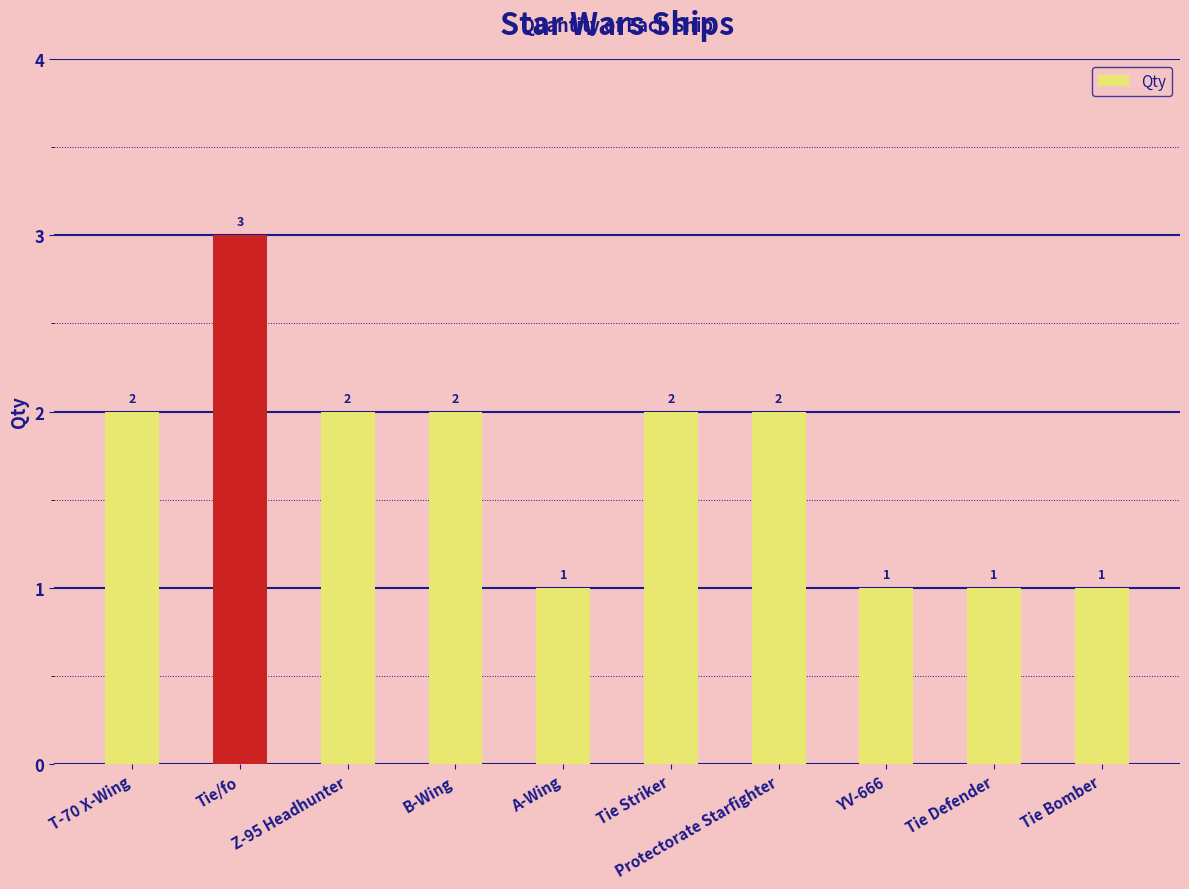

The chart shows a value of 3 at Protectorate Starfighter. True or false?

False